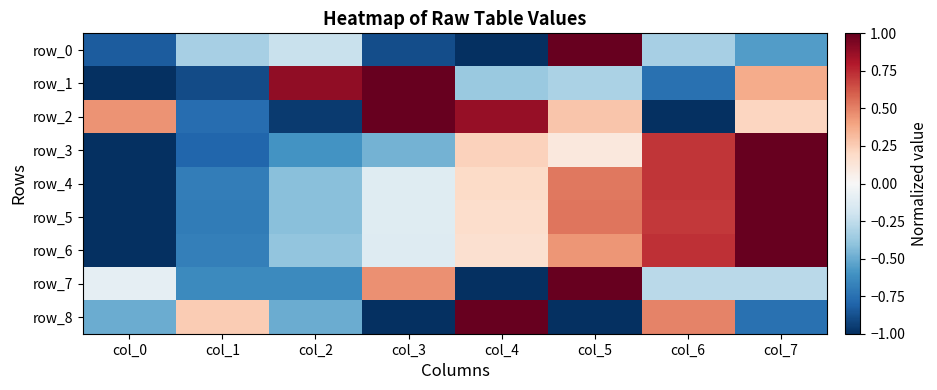

What is the total value across all series at col_3?

-0.3